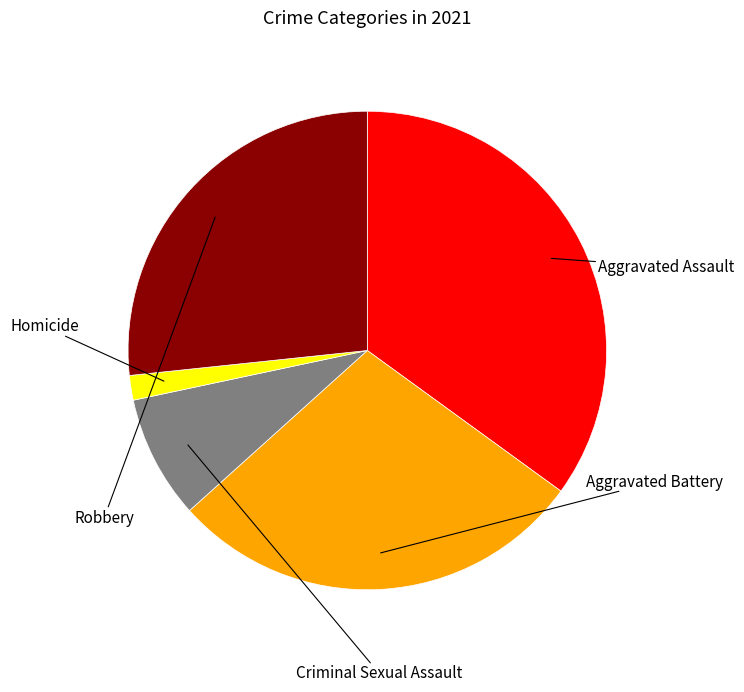

How many segments does this pie chart have?

5